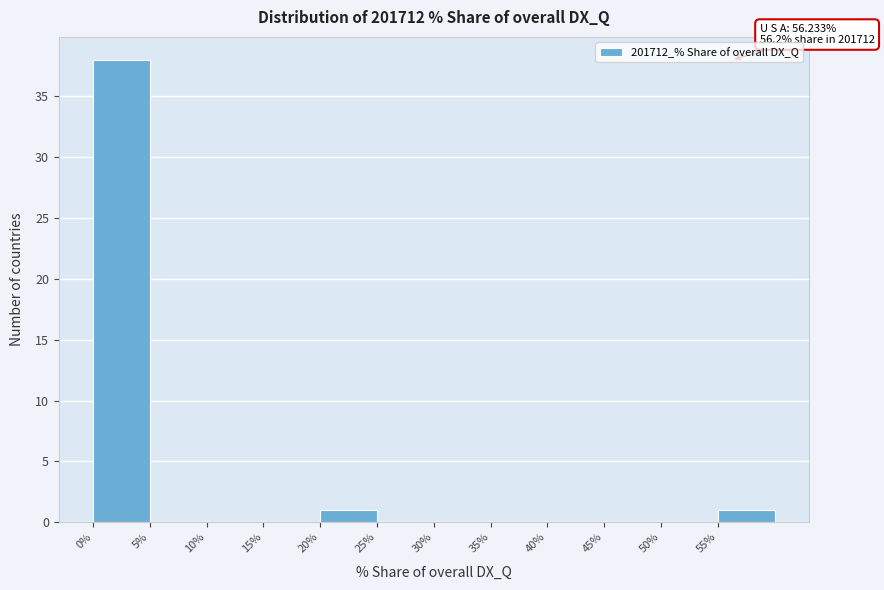

Over which range of the x-axis is the bar tallest?

0 to 5